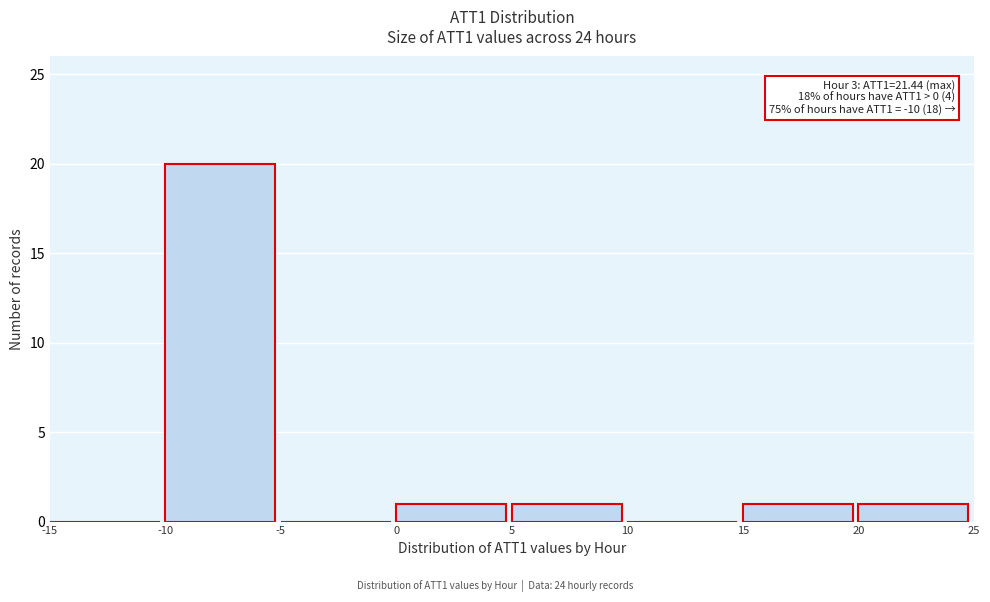

Over which range of the x-axis is the bar tallest?

-10 to -5